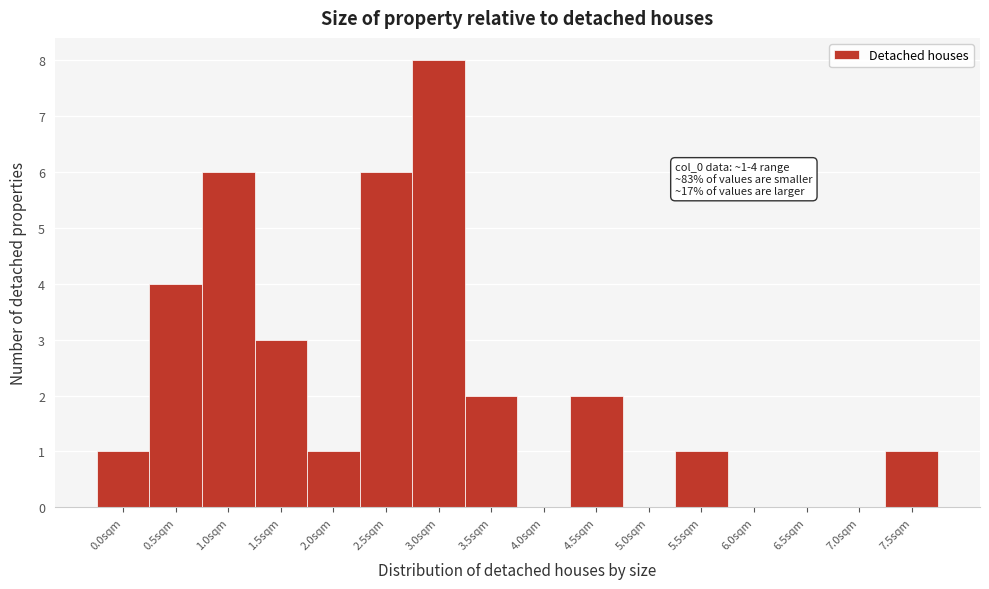

Reading left to right, extract all data points from this chart.

0.0sqm=1	0.5sqm=4	1.0sqm=6	1.5sqm=3	2.0sqm=1	2.5sqm=6	3.0sqm=8	3.5sqm=2	4.0sqm=0	4.5sqm=2	5.0sqm=0	5.5sqm=1	6.0sqm=0	6.5sqm=0	7.0sqm=0	7.5sqm=1